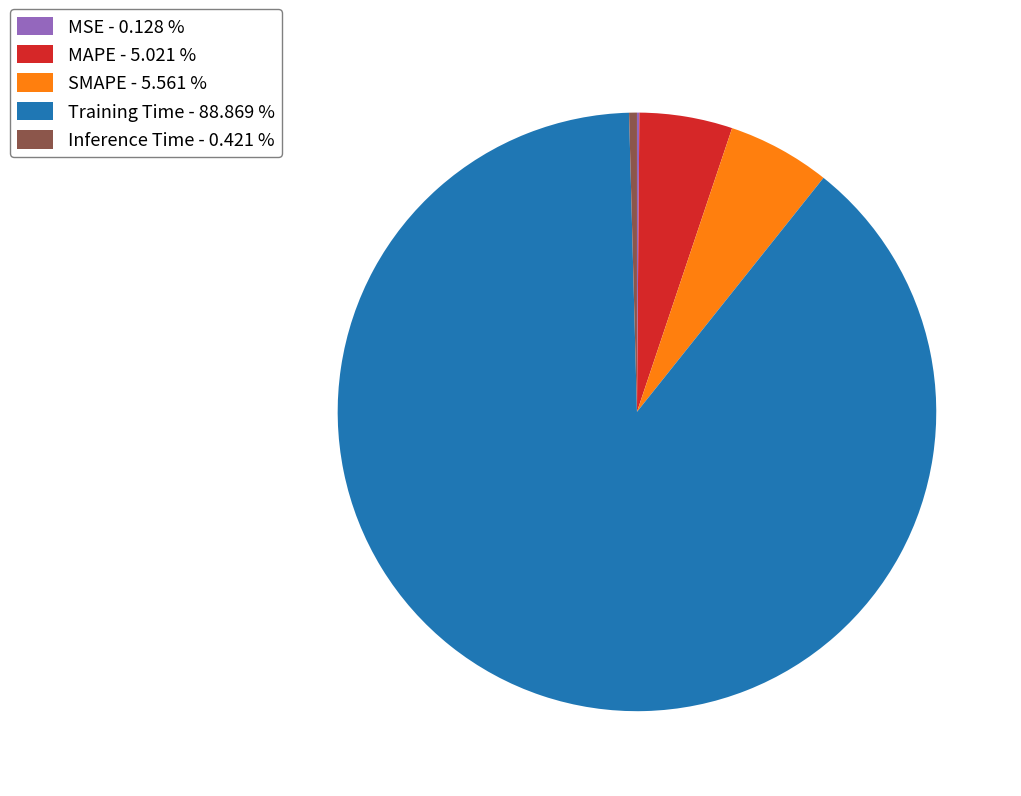

Do SMAPE - 5.561 % and Inference Time - 0.421 % together represent more than half of the pie?

No